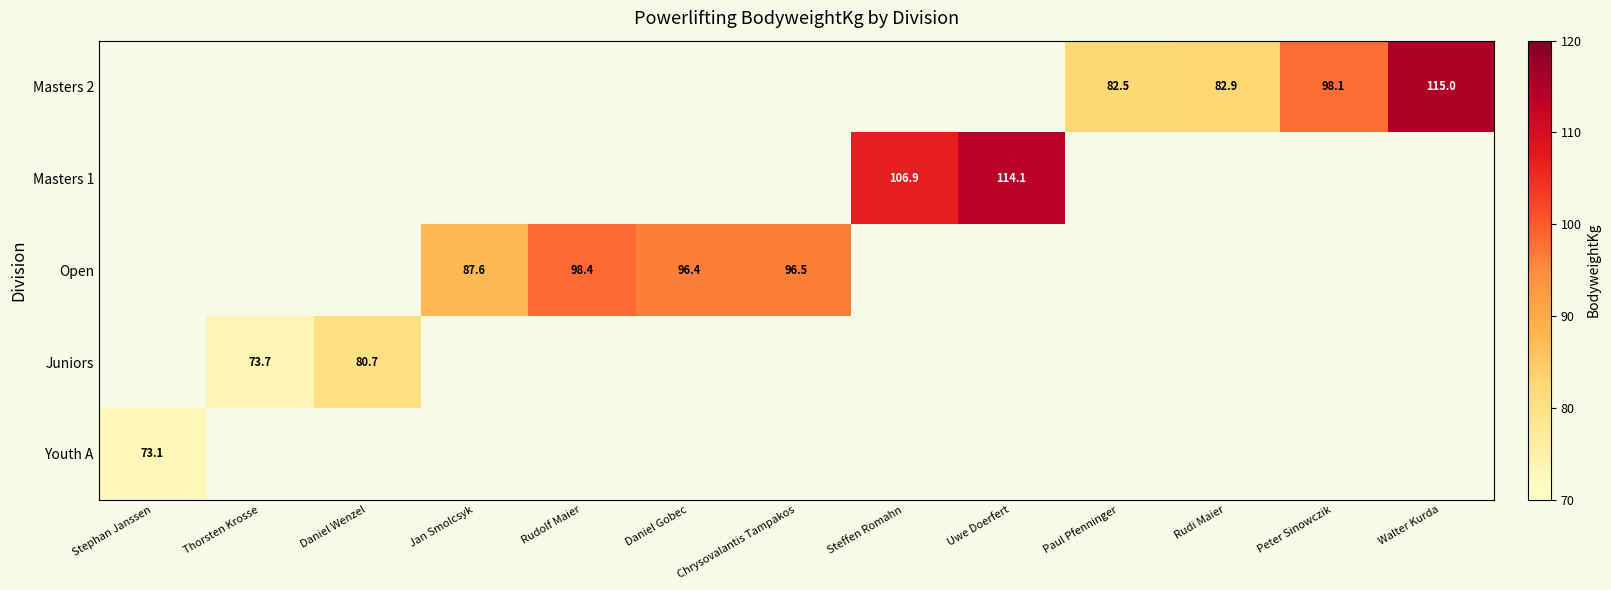

True or false: Masters 2 has a value of 82.9 at Rudi Maier.

True